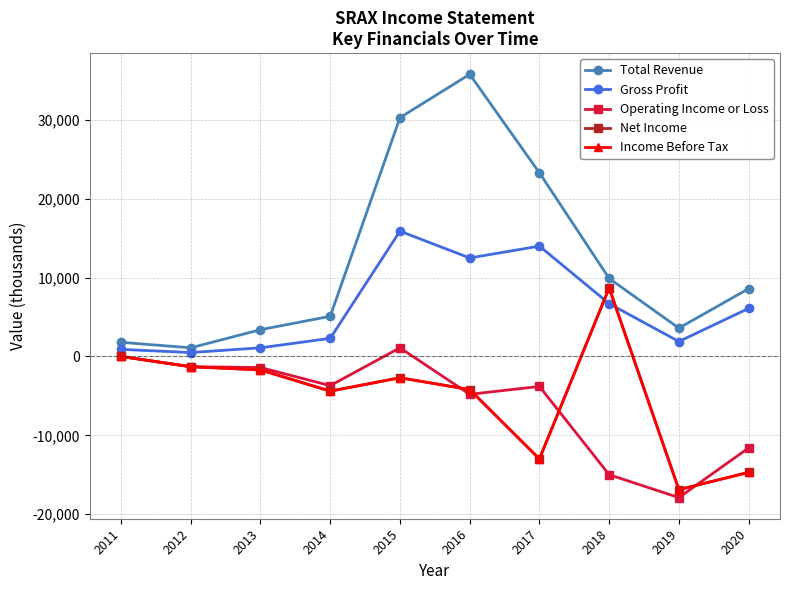

True or false: Total Revenue has more than 2 points higher than both neighbors.

False